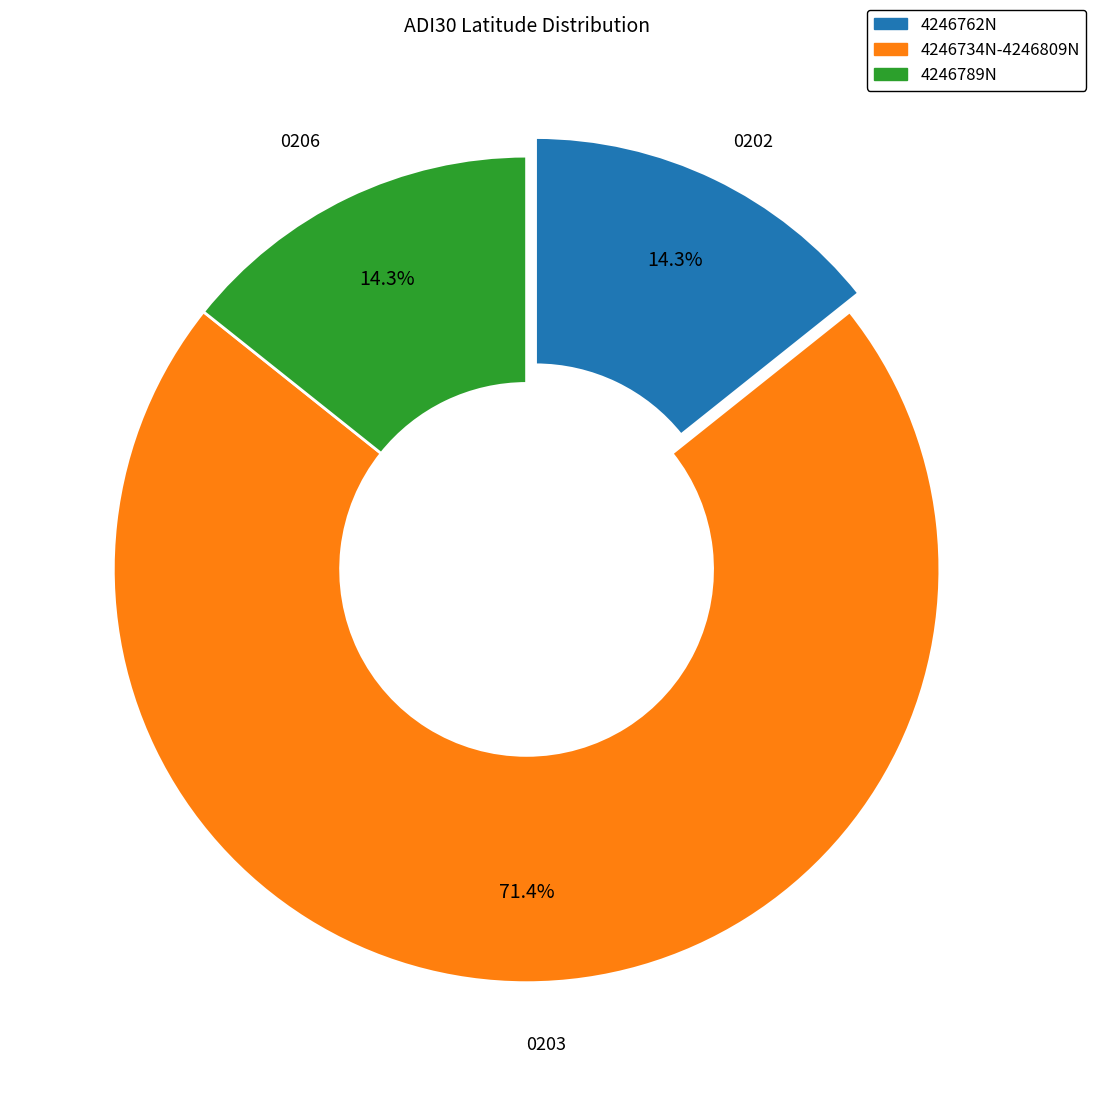

Does any single category account for the majority?

Yes